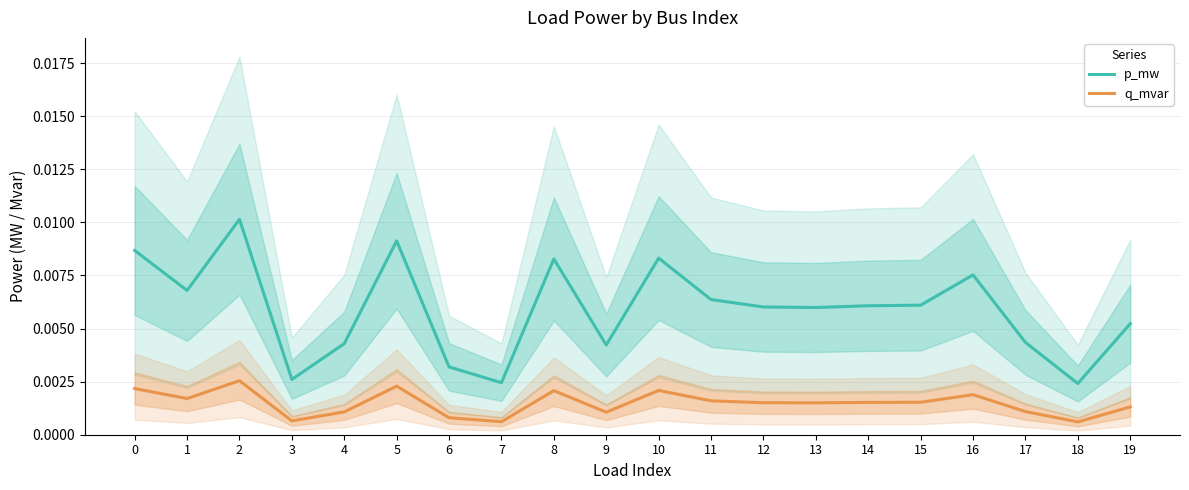

True or false: q_mvar and p_mw intersect in this chart.

False